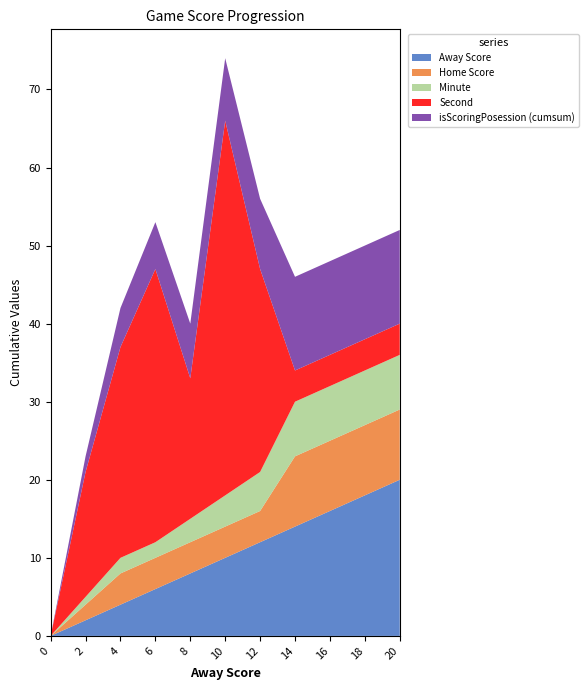

Which category has the highest value in the Away Score series?

20